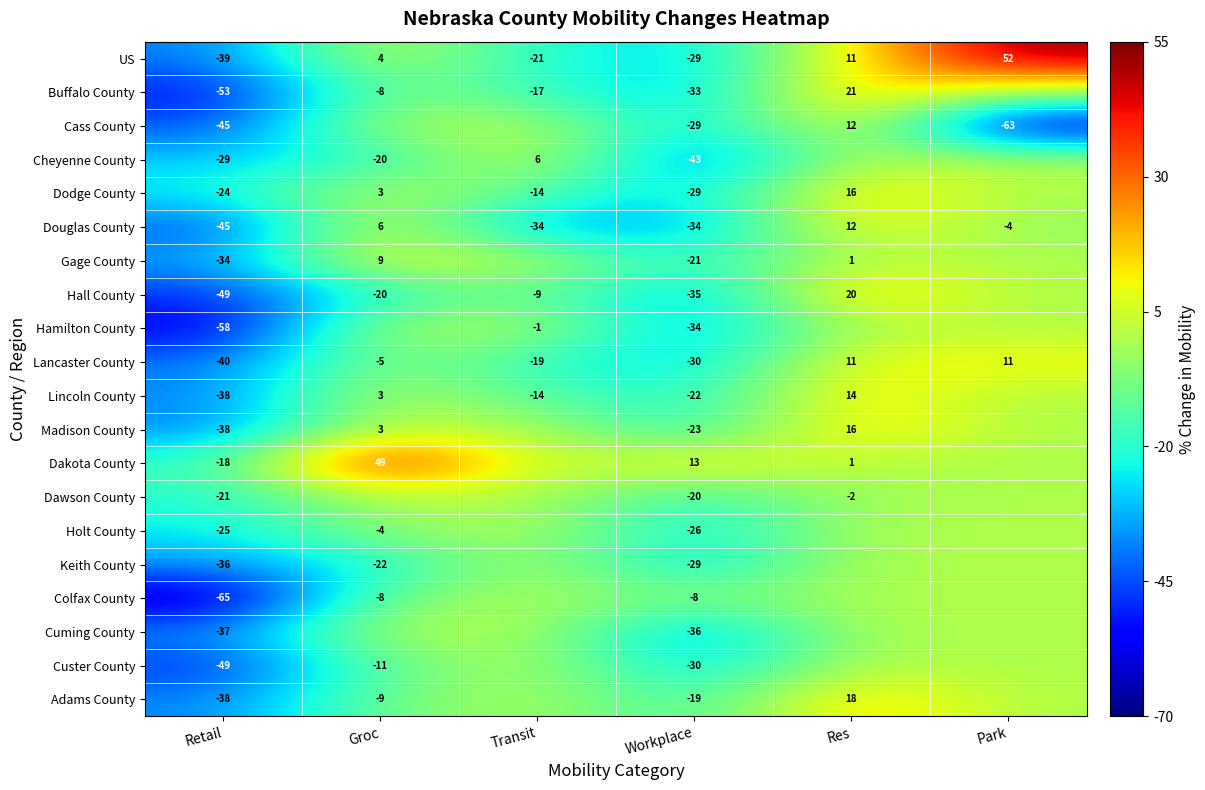

What is the lowest value of the Lancaster County series?

-40